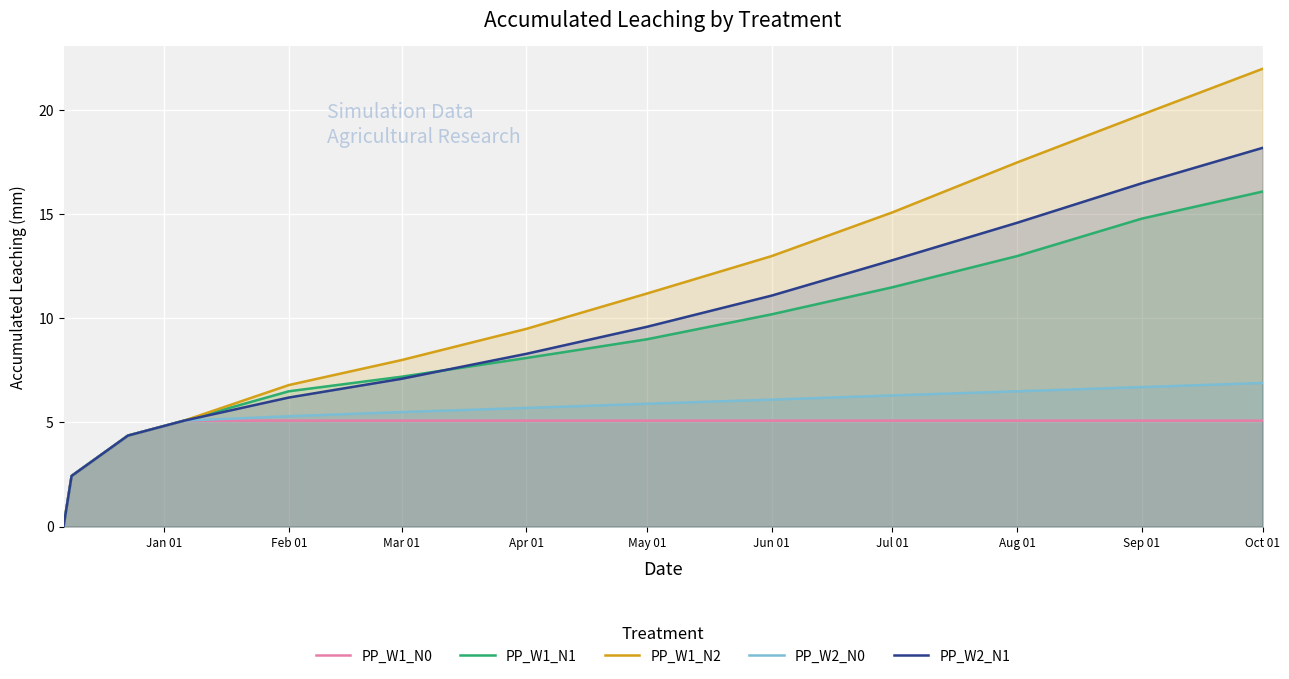

What are all the series names shown in the legend?

PP_W1_N0, PP_W1_N1, PP_W1_N2, PP_W2_N0, PP_W2_N1